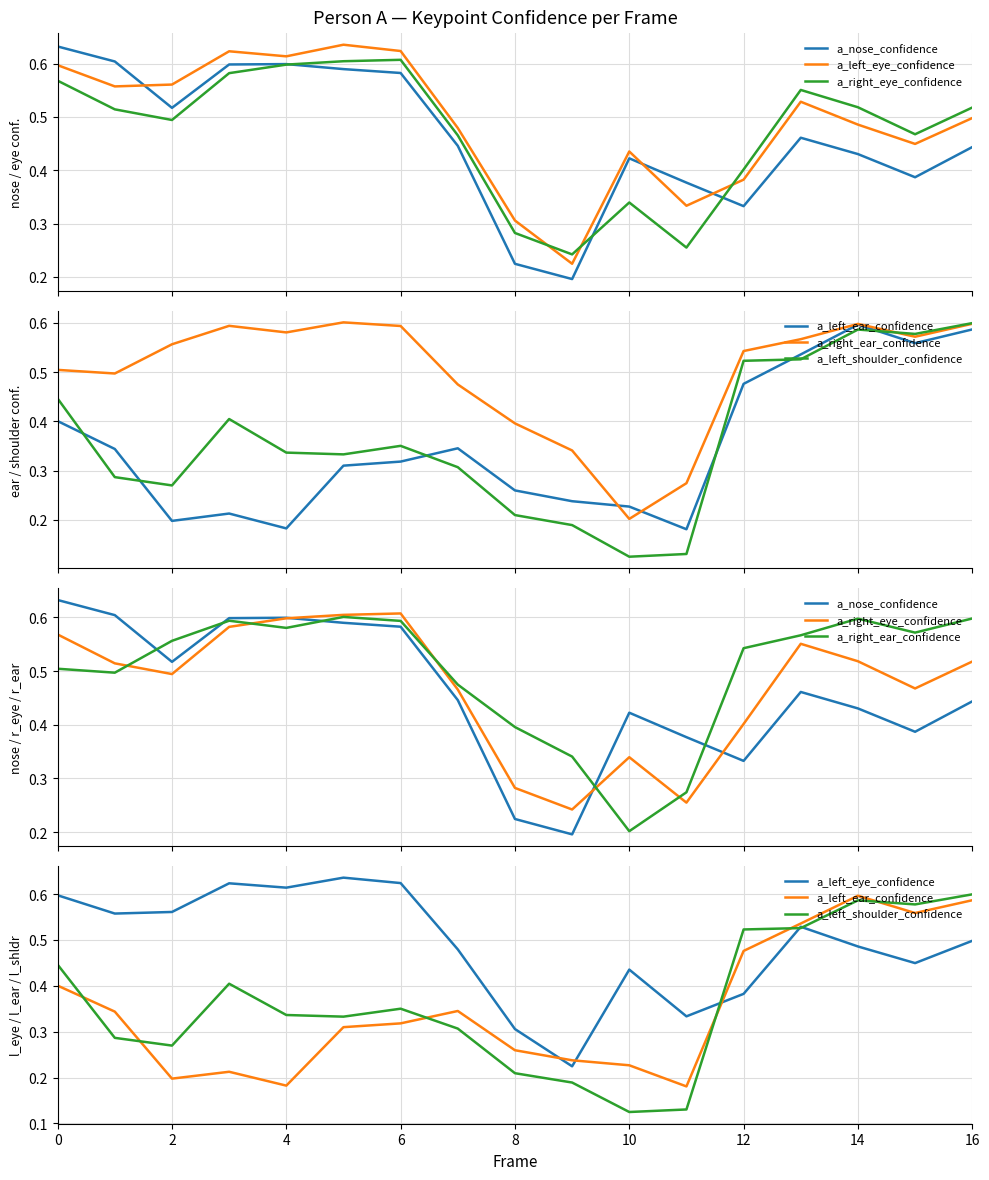

What value does the a_left_eye_confidence series have at 12?

0.4